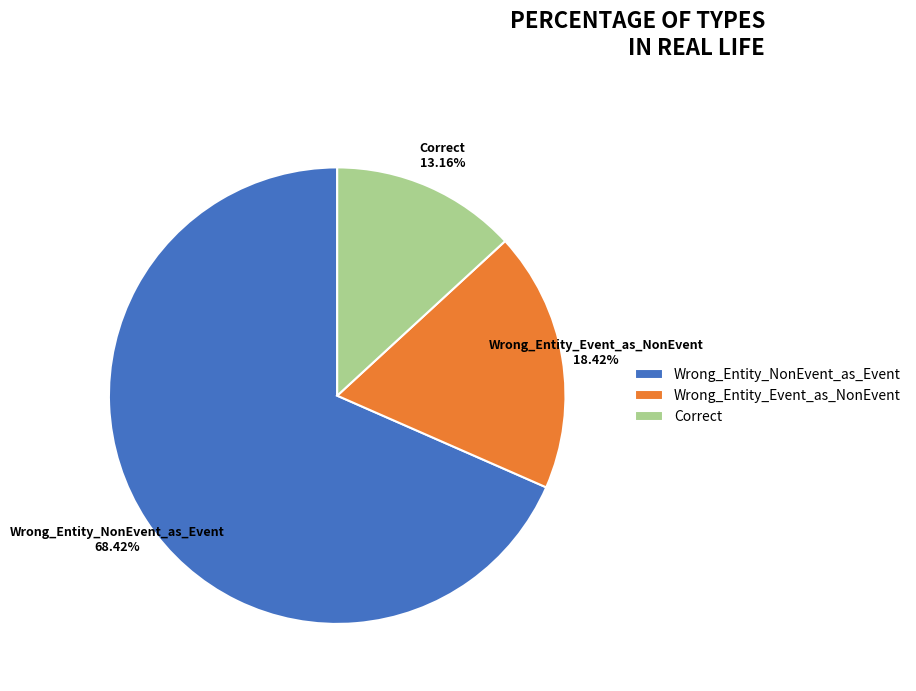

Count the number of slices in the pie.

3